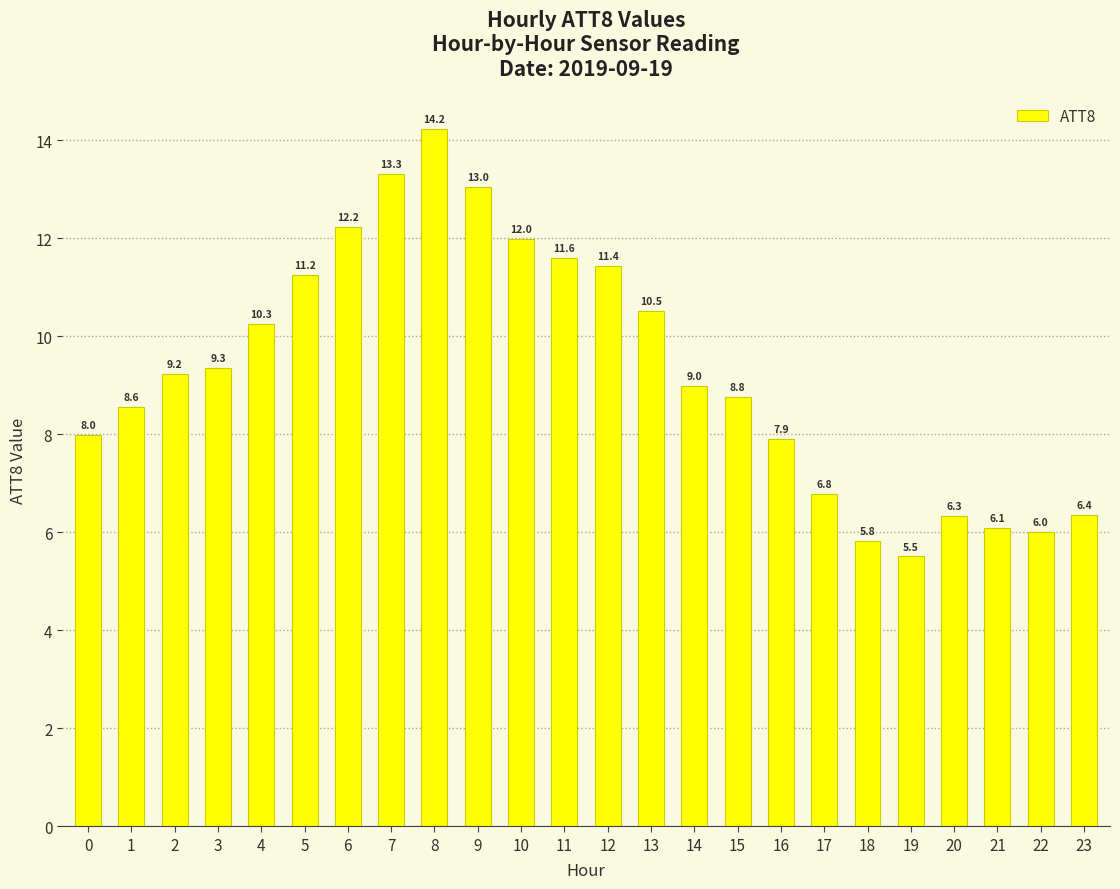

How many values are below 9?

12